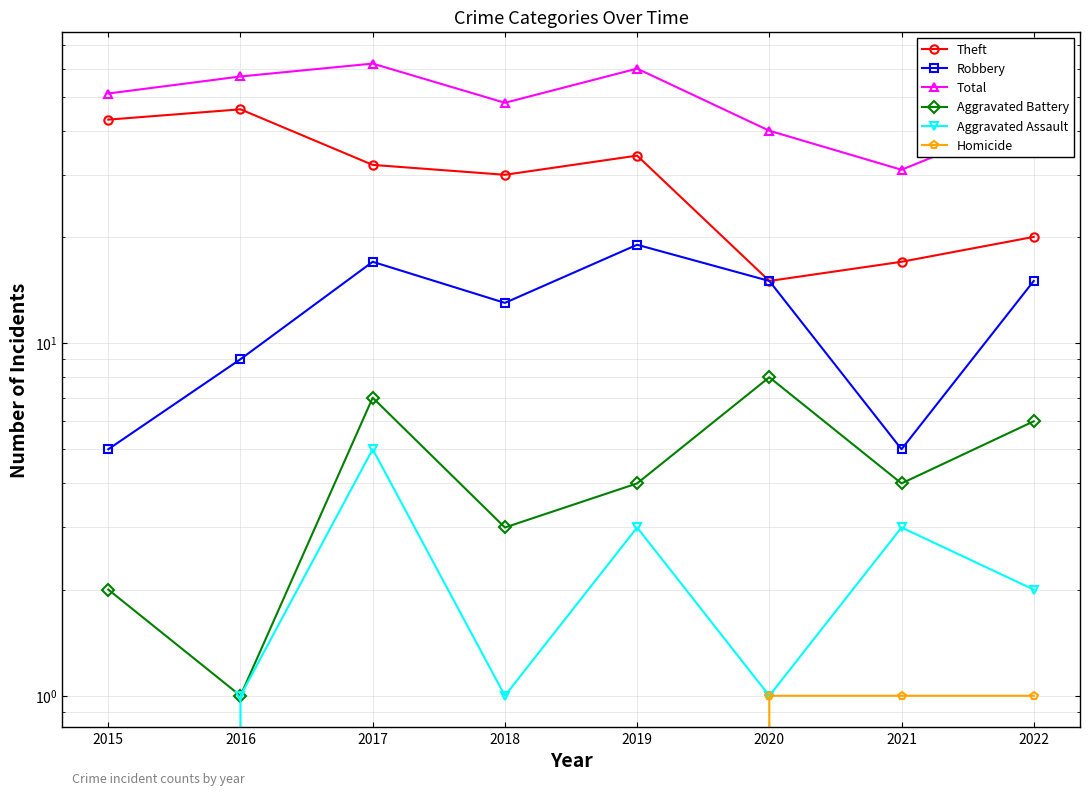

True or false: Homicide has a value of 1 at 2021.

True